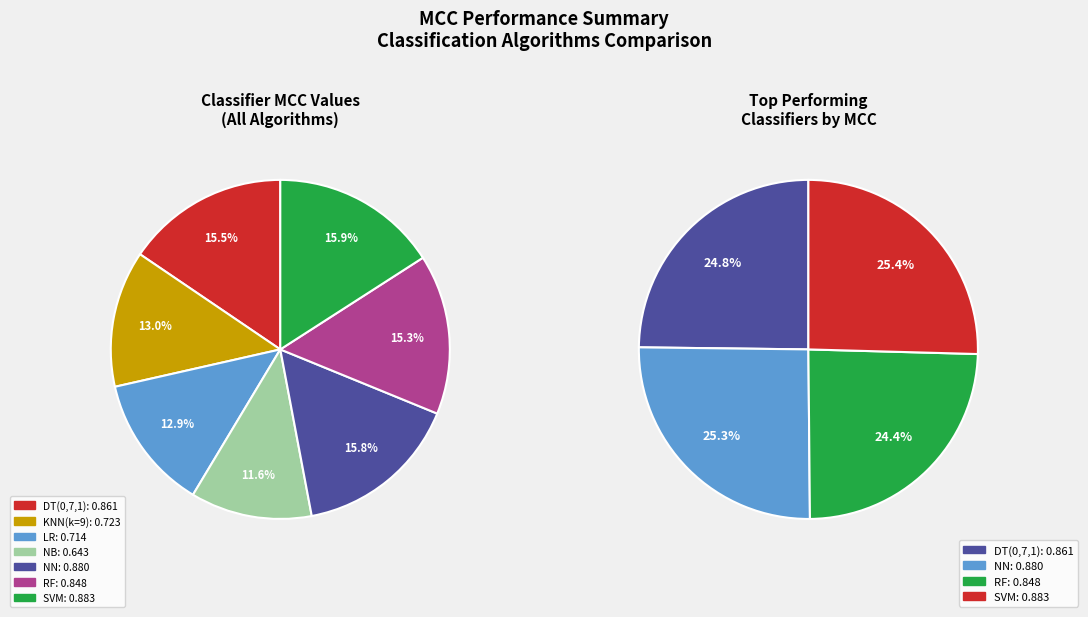

What is the smallest slice in the pie chart?

NB